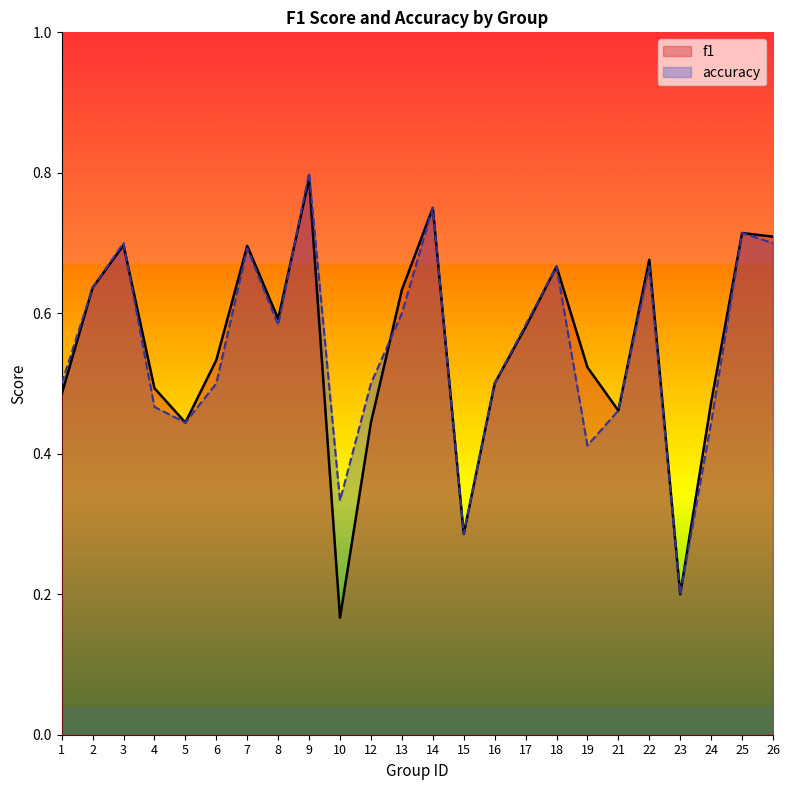

What is the approximate value of accuracy at 3?

0.7